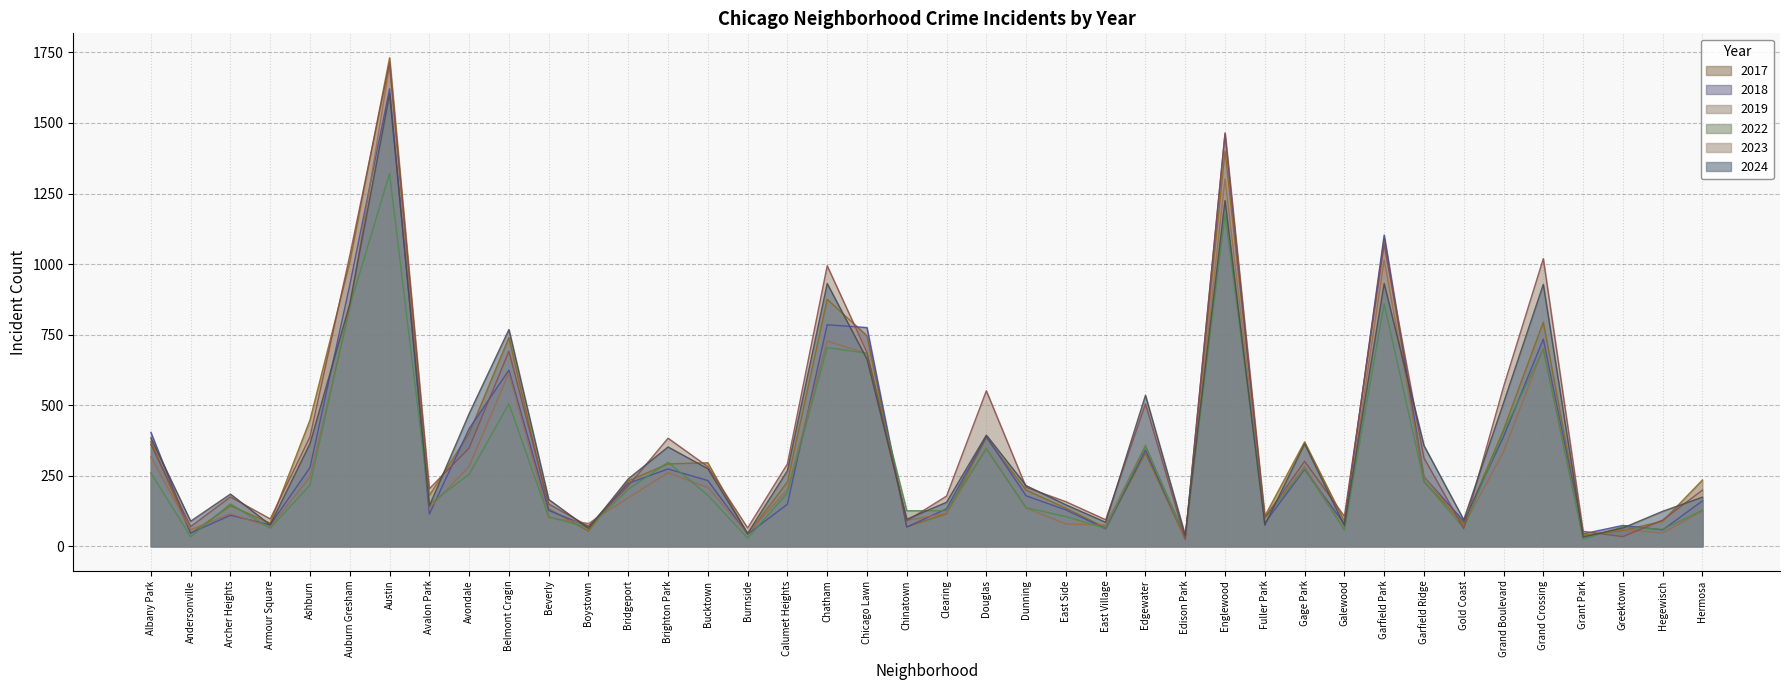

True or false: 2019 has more than 2 points higher than both neighbors.

True